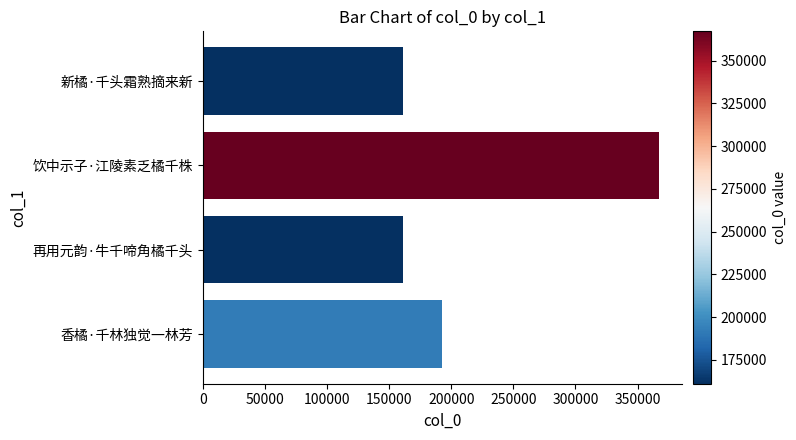

How many data points are less than 192202?

2